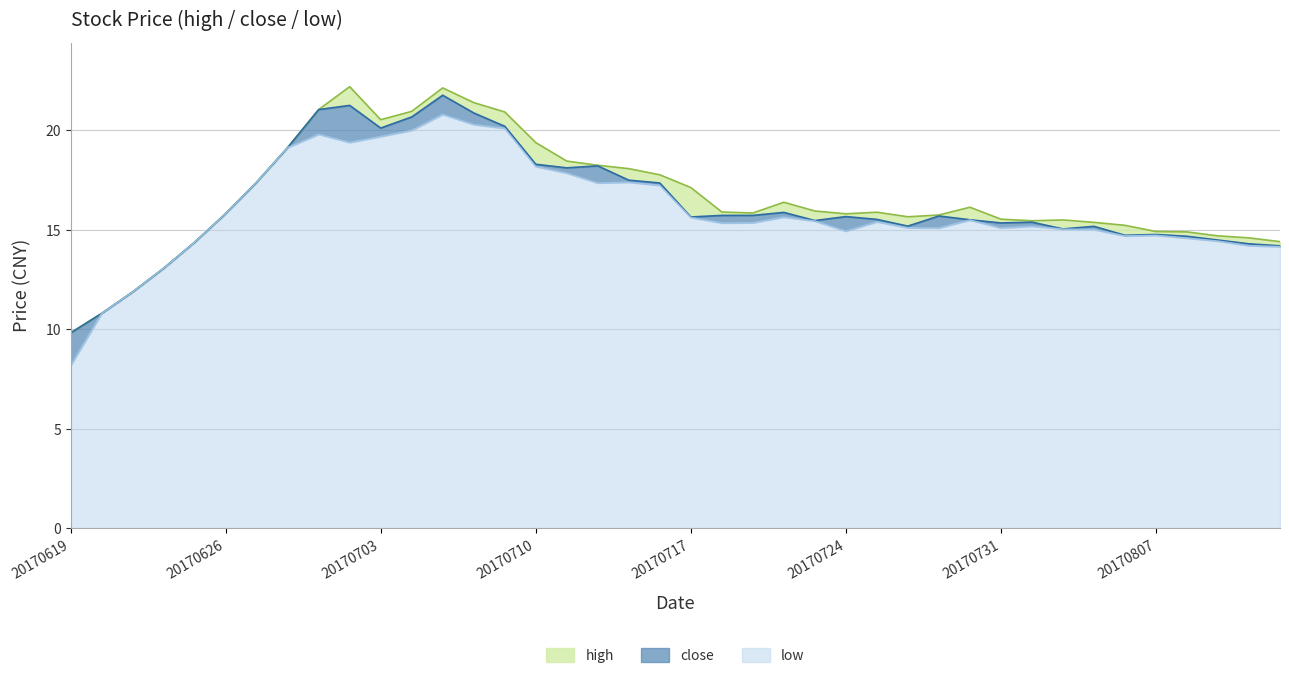

Which series has the largest range (max minus min)?

low